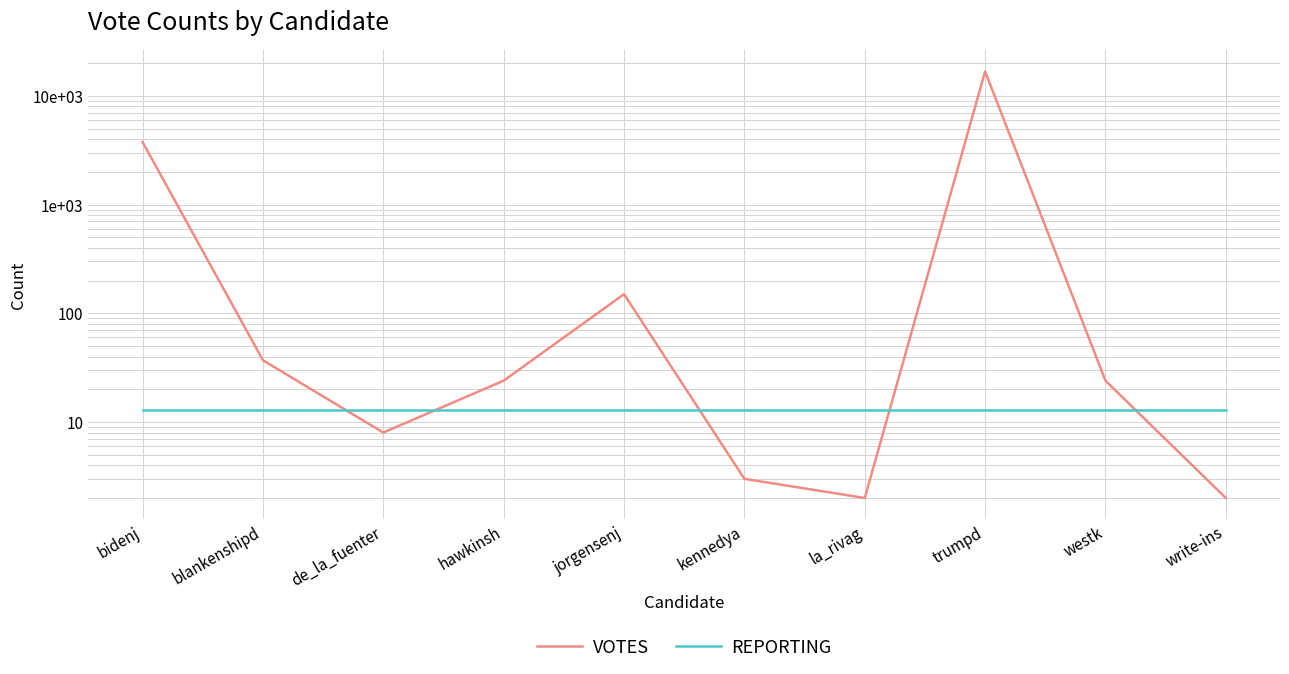

What position from the right is trumpd?

3